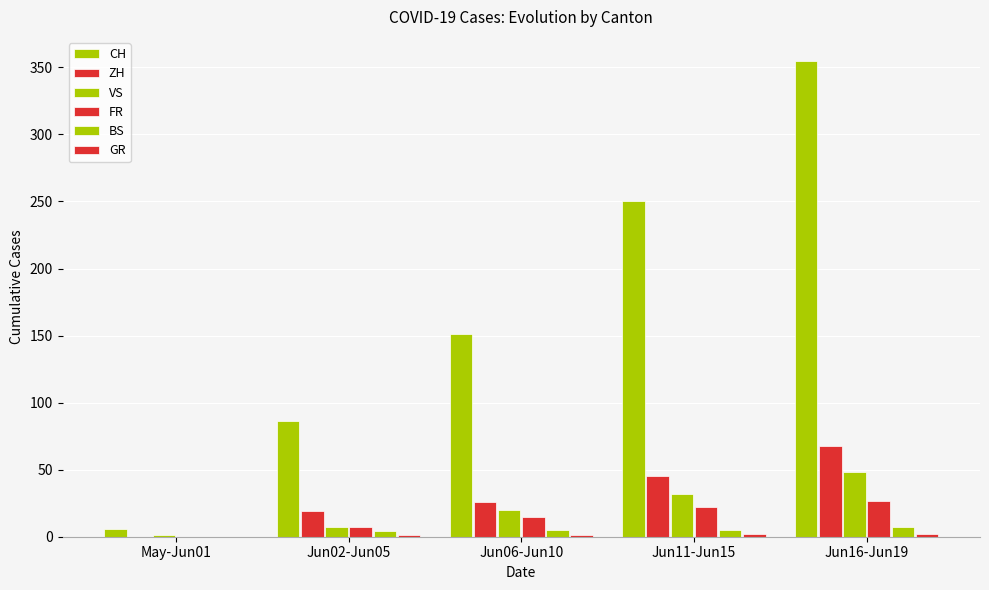

What is the difference between the maximum and minimum values in the VS series?

47